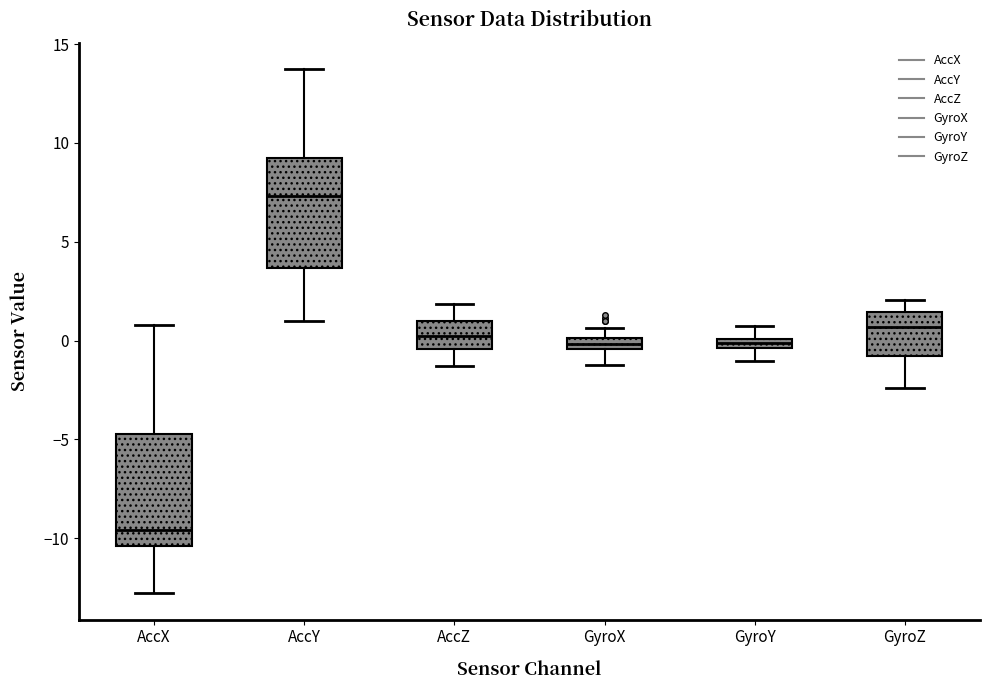

Where does the upper whisker of the box for GyroY end on the y-axis? The values are not printed on the chart, so give them approximately, as read against the axis.

0.5